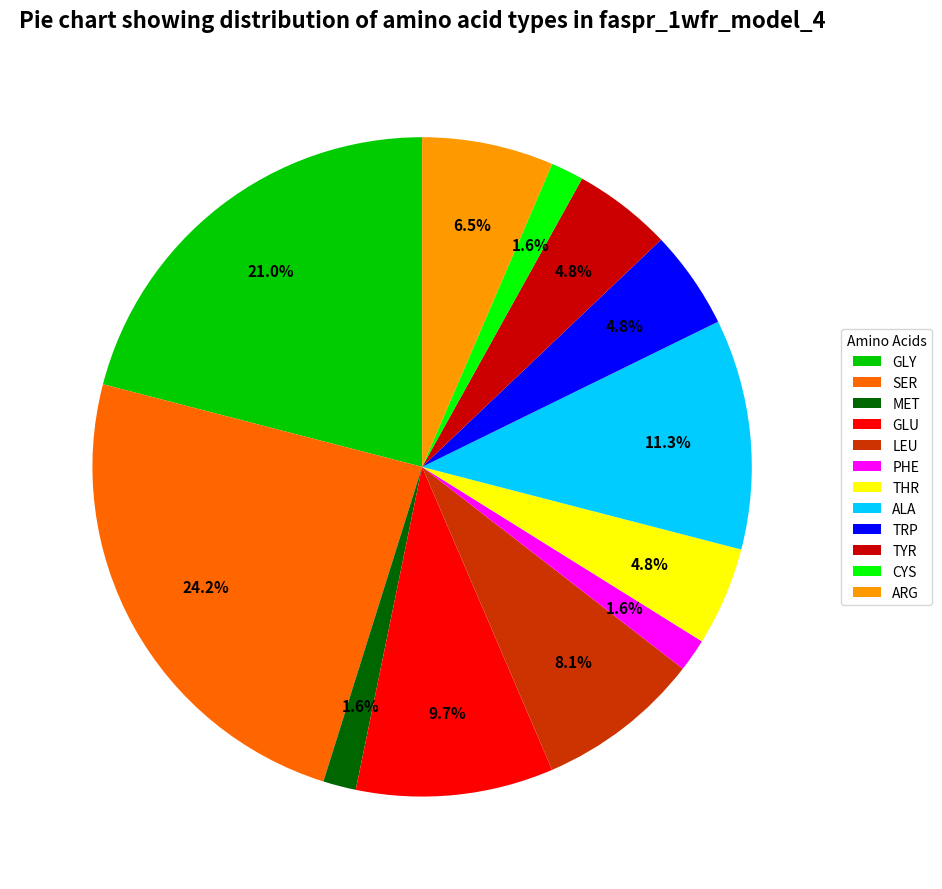

To the nearest percent, what is the combined percentage of LEU and ALA?

19%